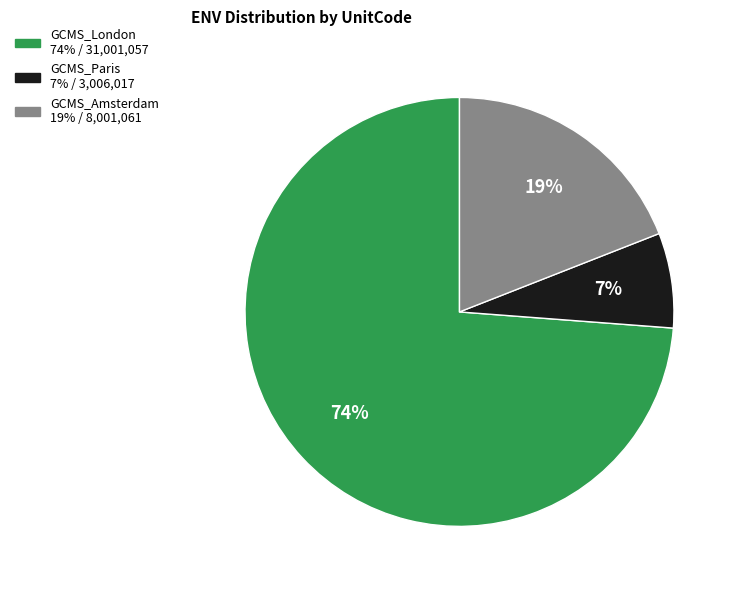

To the nearest percent, what is the difference between the GCMS_London and GCMS_Amsterdam slice percentages?

55%